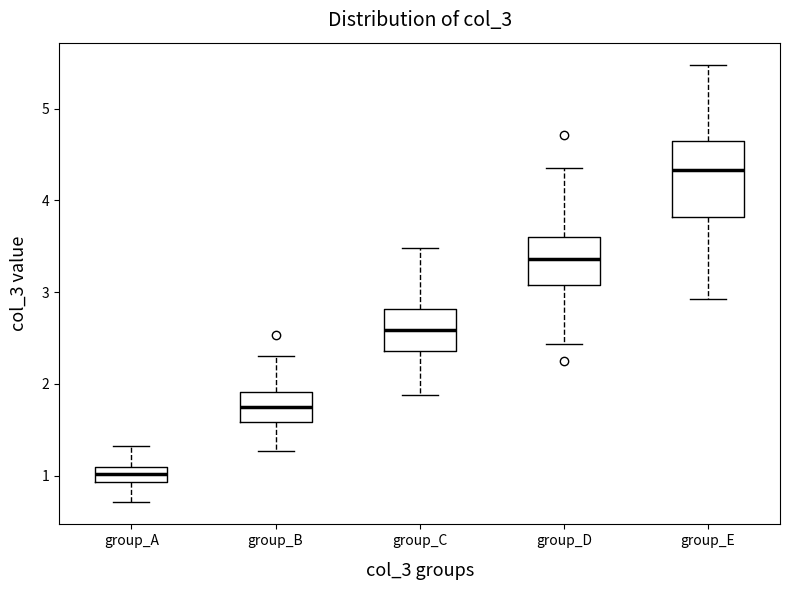

Where does the lower whisker of the box for group_B end on the y-axis? The values are not printed on the chart, so give them approximately, as read against the axis.

1.3